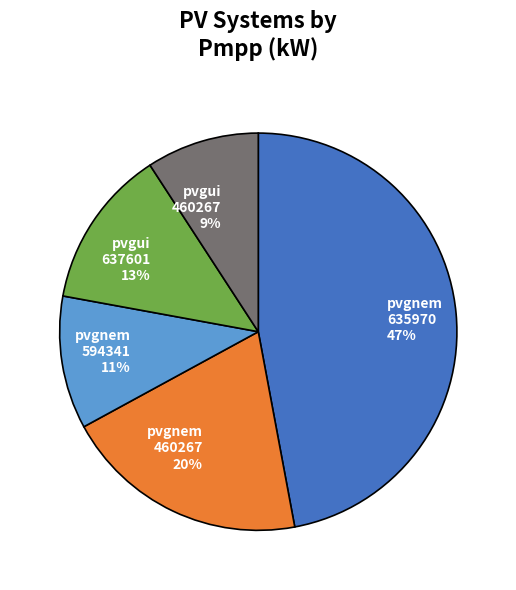

To the nearest percent, what portion does pvgui 460267 represent?

9%